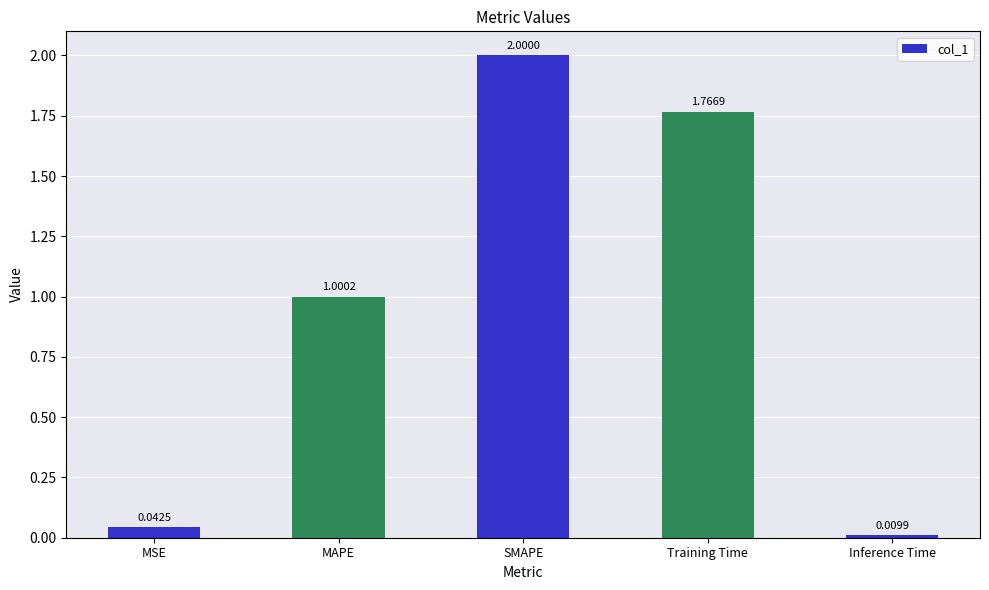

The value at Training Time is 2.7. True or false?

False